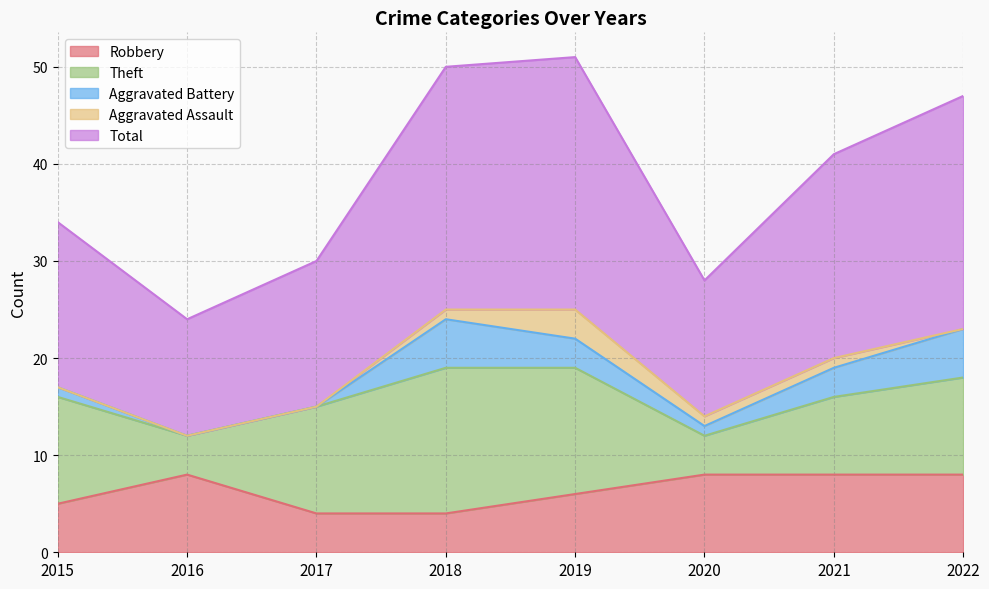

Reading right to left, extract all data points from this chart.

Robbery: 8	8	8	6	4	4	8	5
Theft: 10	8	4	13	15	11	4	11
Aggravated Battery: 5	3	1	3	5	0	0	1
Aggravated Assault: 0	1	1	3	1	0	0	0
Total: 24	21	14	26	25	15	12	17